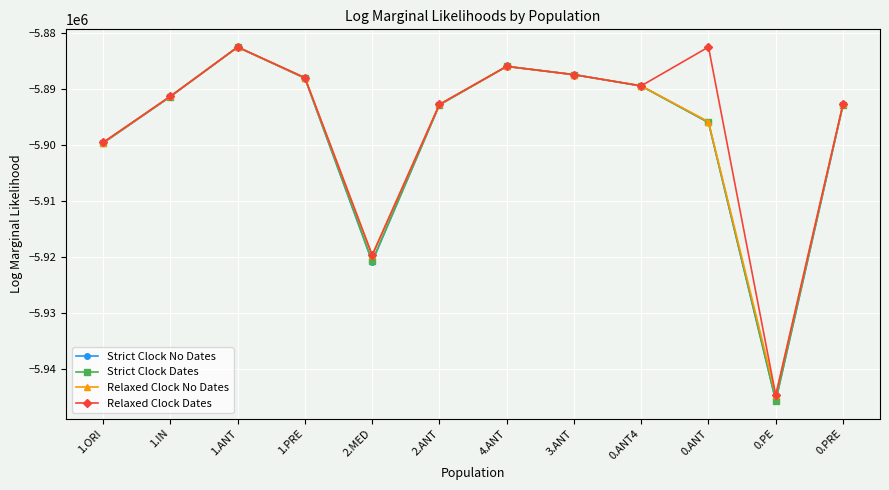

What is the lowest value of the Relaxed Clock No Dates series?

-5944626.7